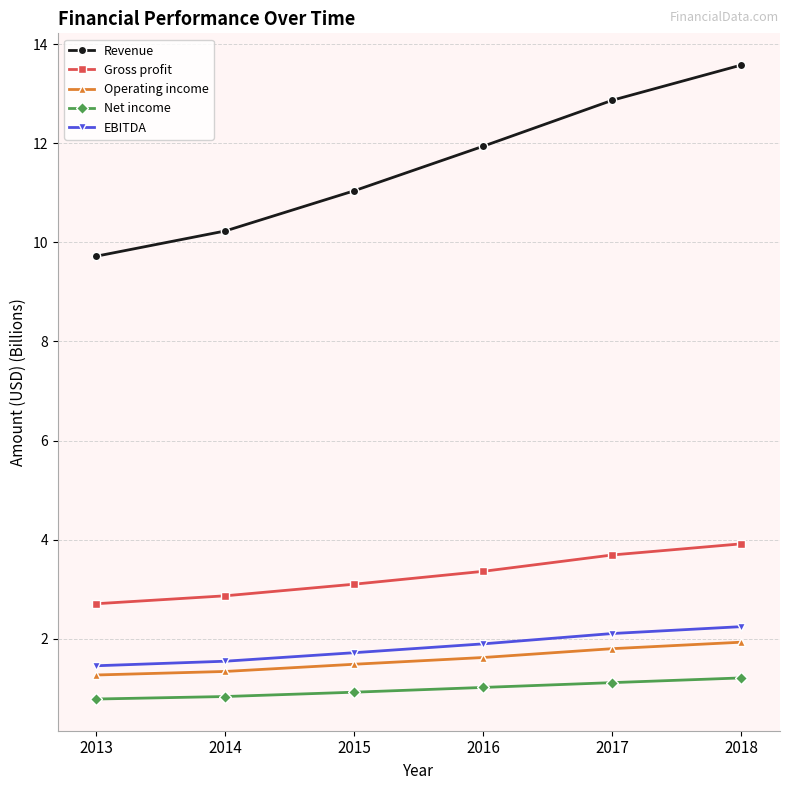

At which category is the sum across all series the highest?

2018